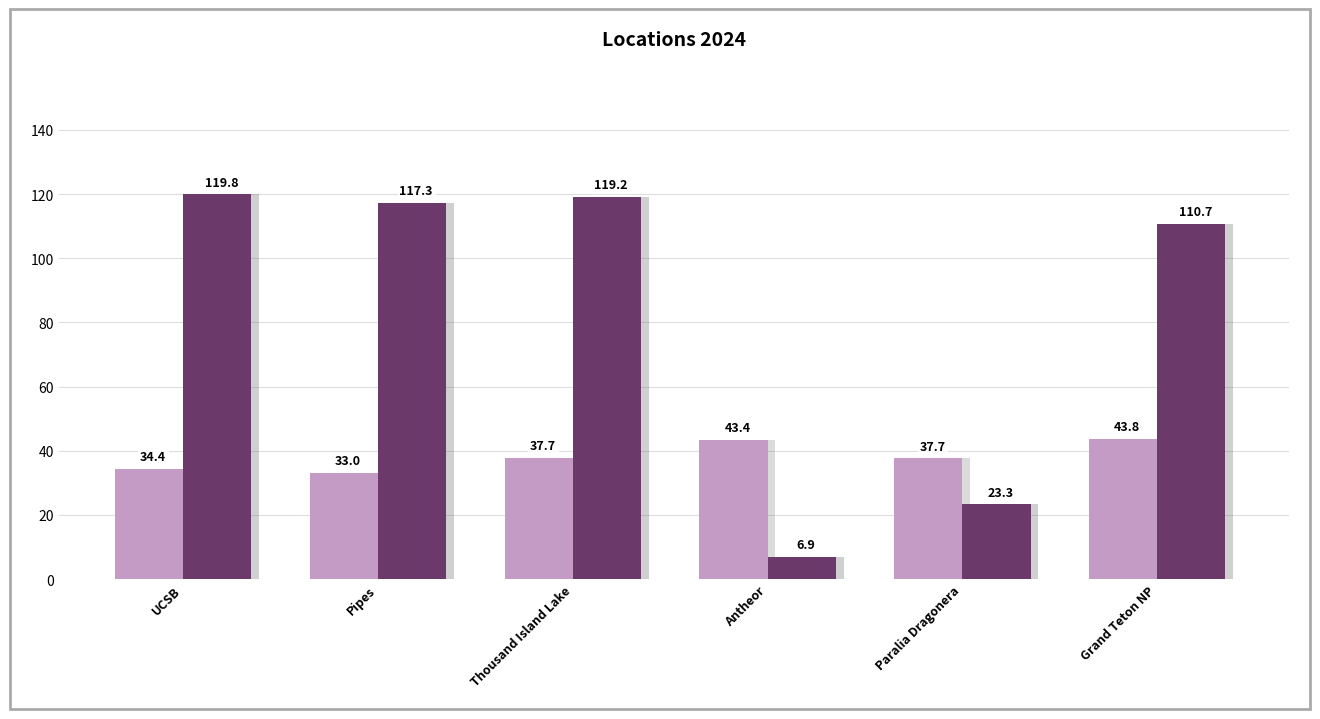

What is the label of the 6th bar from the right?

UCSB